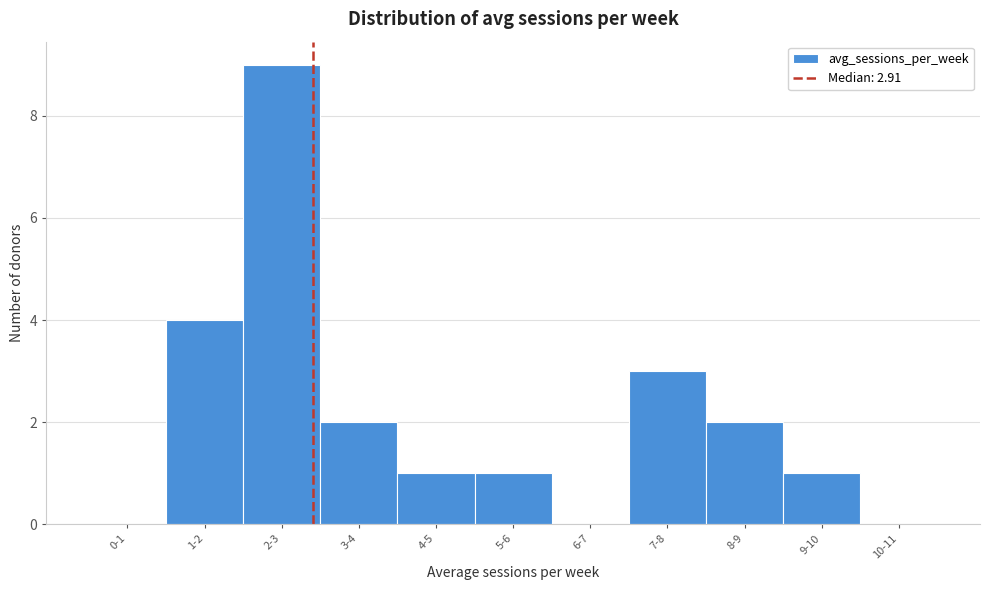

Reading left to right, extract all data points from this chart.

0-1=0	1-2=4	2-3=9	3-4=2	4-5=1	5-6=1	6-7=0	7-8=3	8-9=2	9-10=1	10-11=0